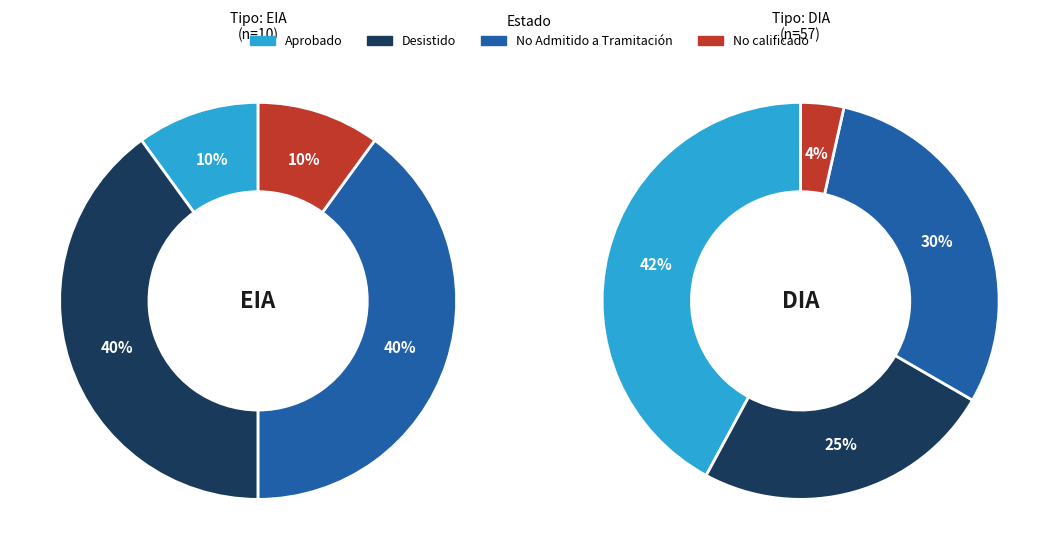

To the nearest percent, what portion does DIA represent?

85%